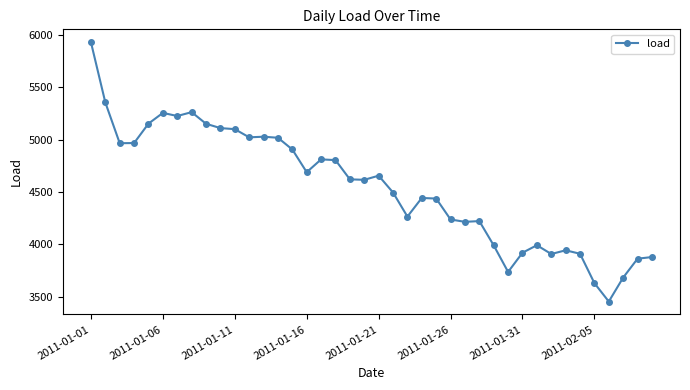

True or false: the data has more than 0 interior local peaks.

True